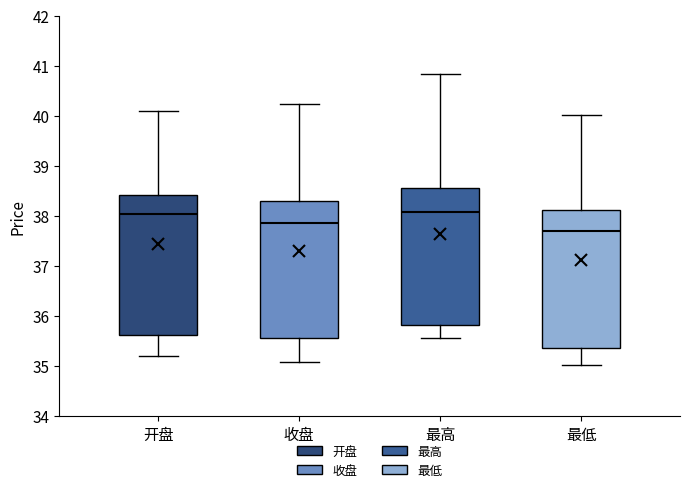

Reading left to right, read every box against the y-axis: the position of its median line, the range the box covers, and the ends of its whiskers. The values are not printed on the chart, so give them approximately, as read against the axis.

开盘: median 38.0, box 35.6 to 38.4, whiskers 35.2 to 40.1
收盘: median 37.9, box 35.6 to 38.3, whiskers 35.1 to 40.2
最高: median 38.1, box 35.8 to 38.6, whiskers 35.6 to 40.8
最低: median 37.7, box 35.4 to 38.1, whiskers 35.0 to 40.0